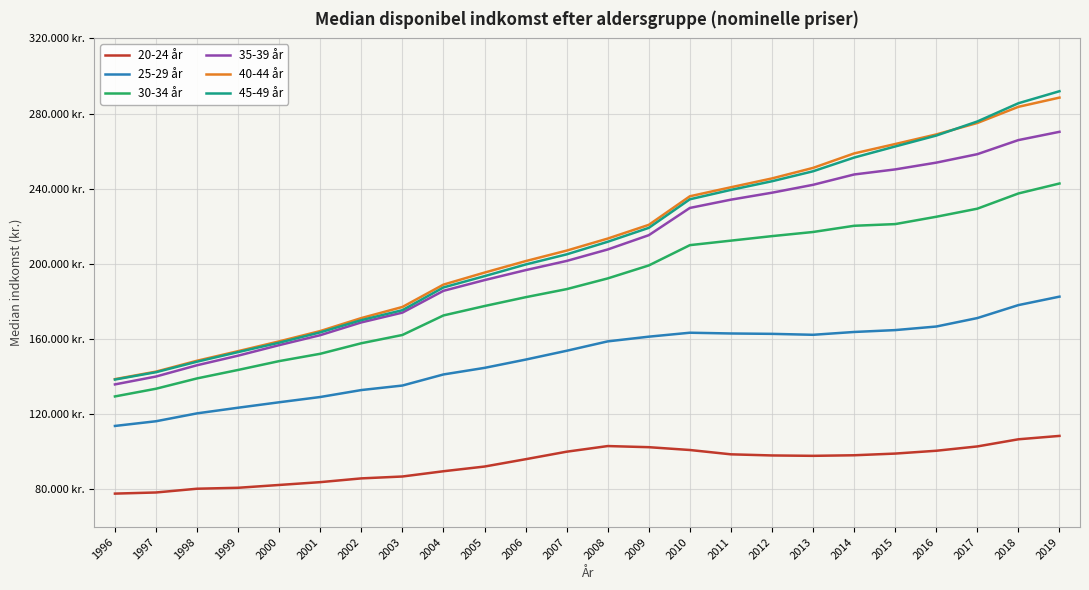

What is the sum of the 40-44 år values at 2010 and 2007?

443100